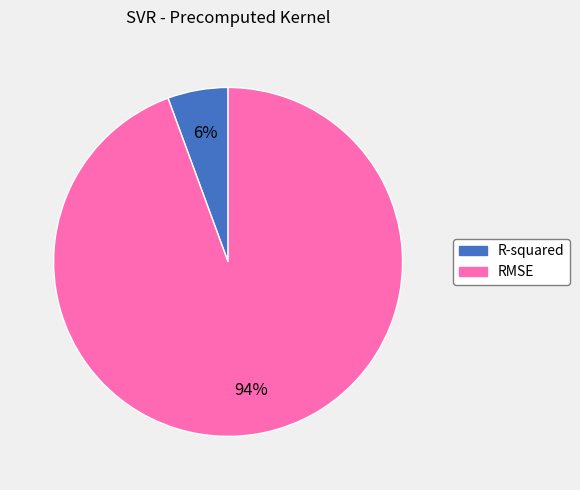

To the nearest percent, what is the average slice percentage?

50%